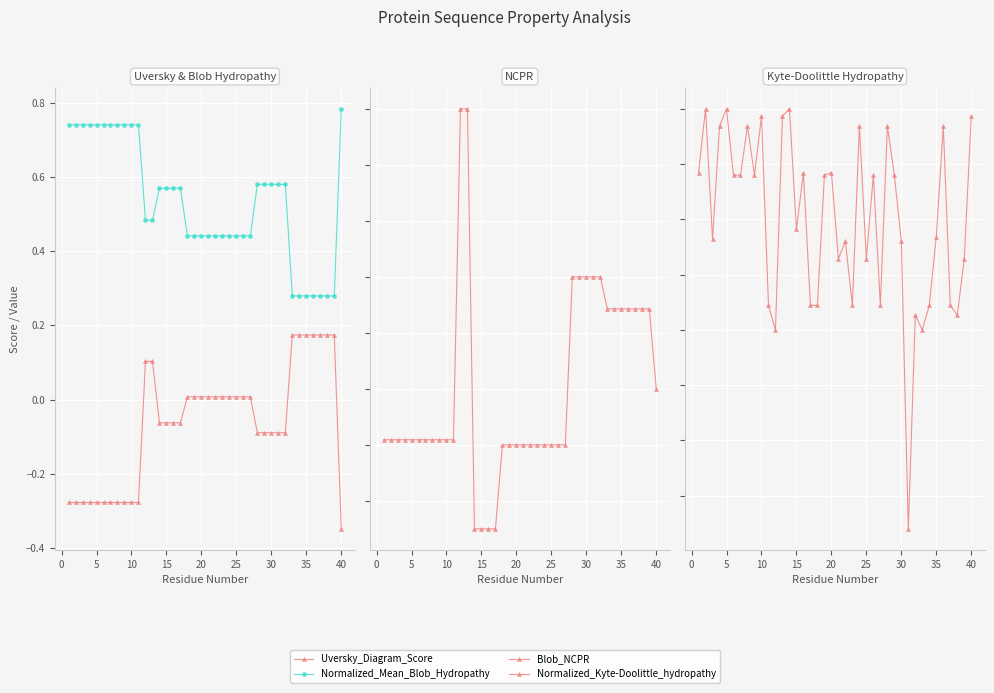

What are all the series names shown in the legend?

Uversky_Diagram_Score, Normalized_Mean_Blob_Hydropathy, Blob_NCPR, Normalized_Kyte-Doolittle_hydropathy